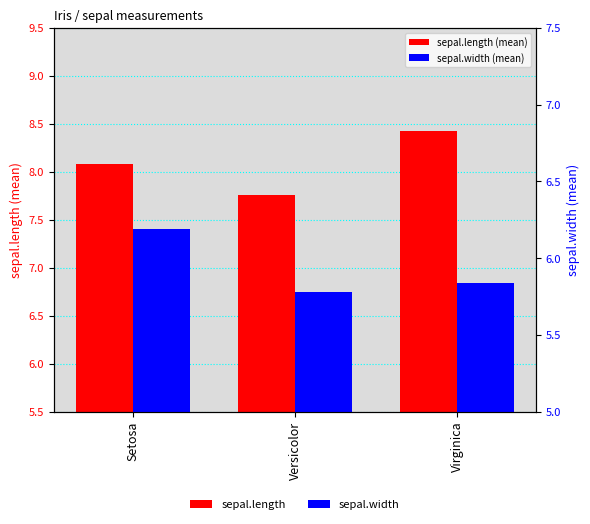

What is the difference between the highest and lowest values at Virginica?

2.6